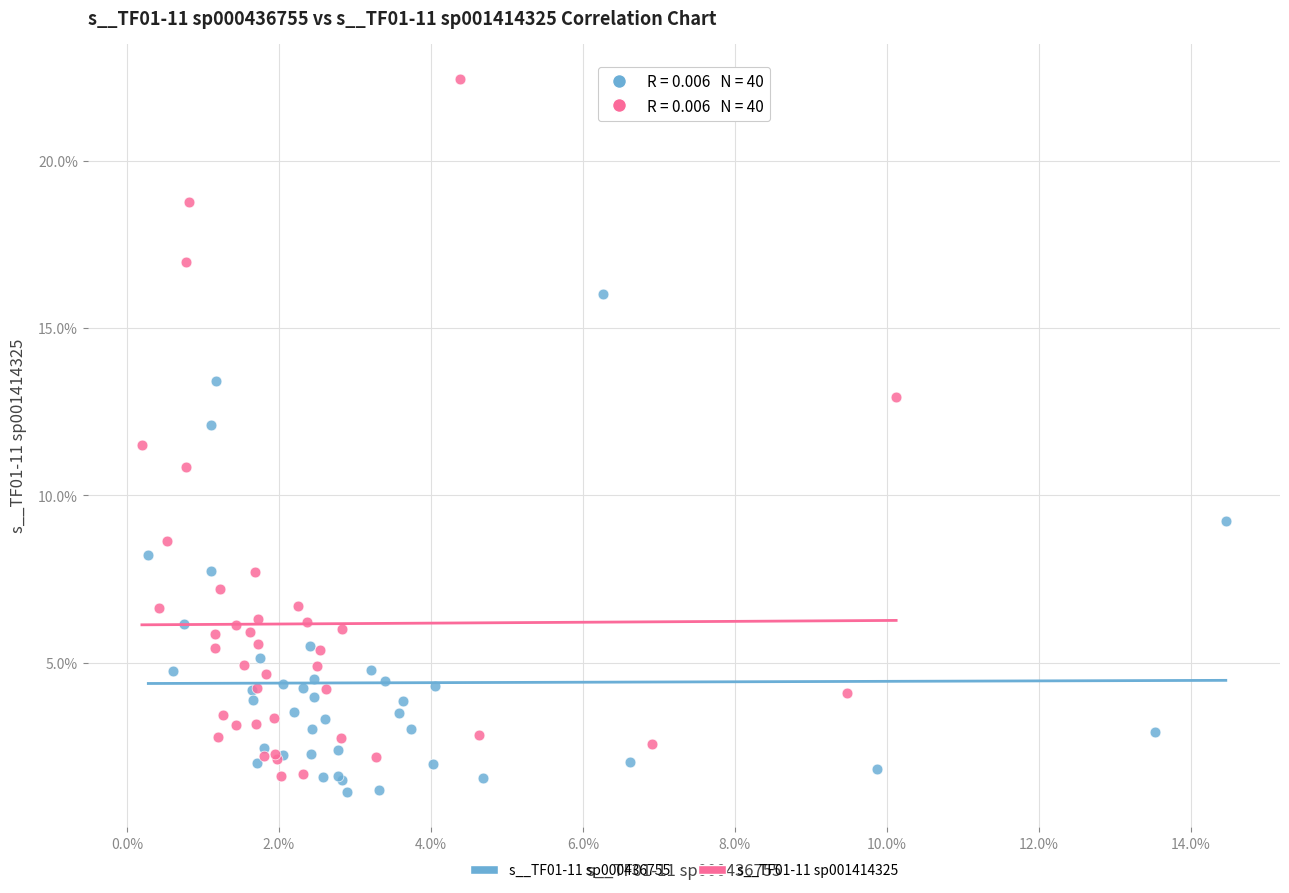

Which series has the largest Y range (max minus min)?

s__TF01-11 sp001414325